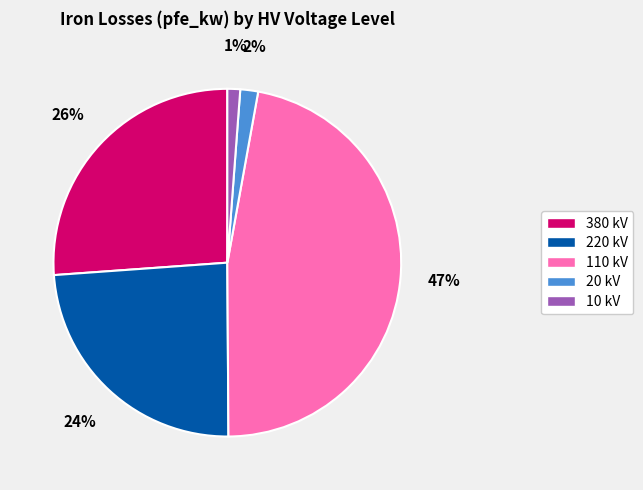

To the nearest percent, what is the average slice percentage?

20%